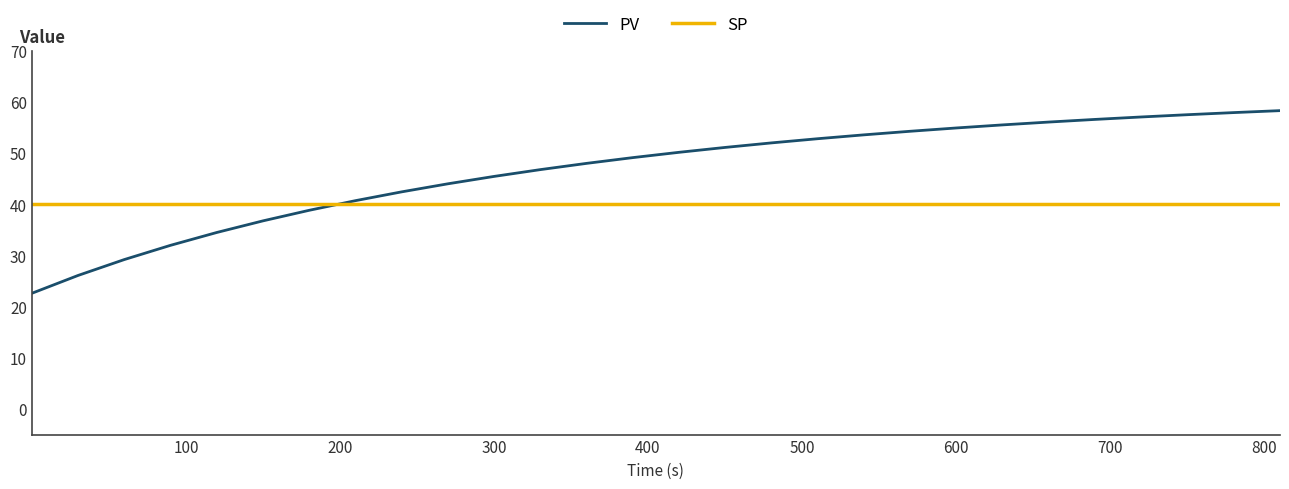

What is the average value of the SP series?

40.0